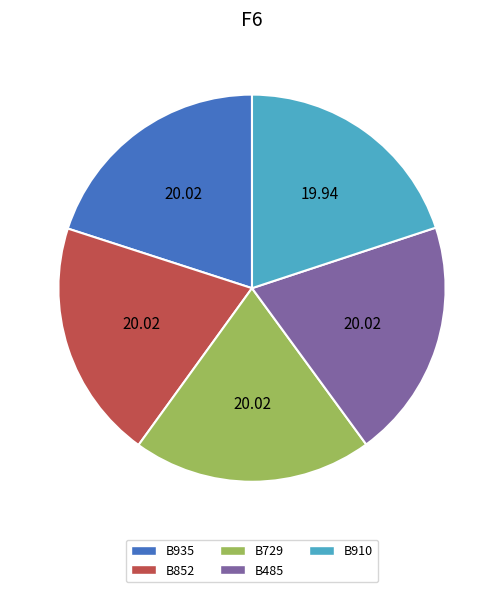

Does any single category account for the majority?

No